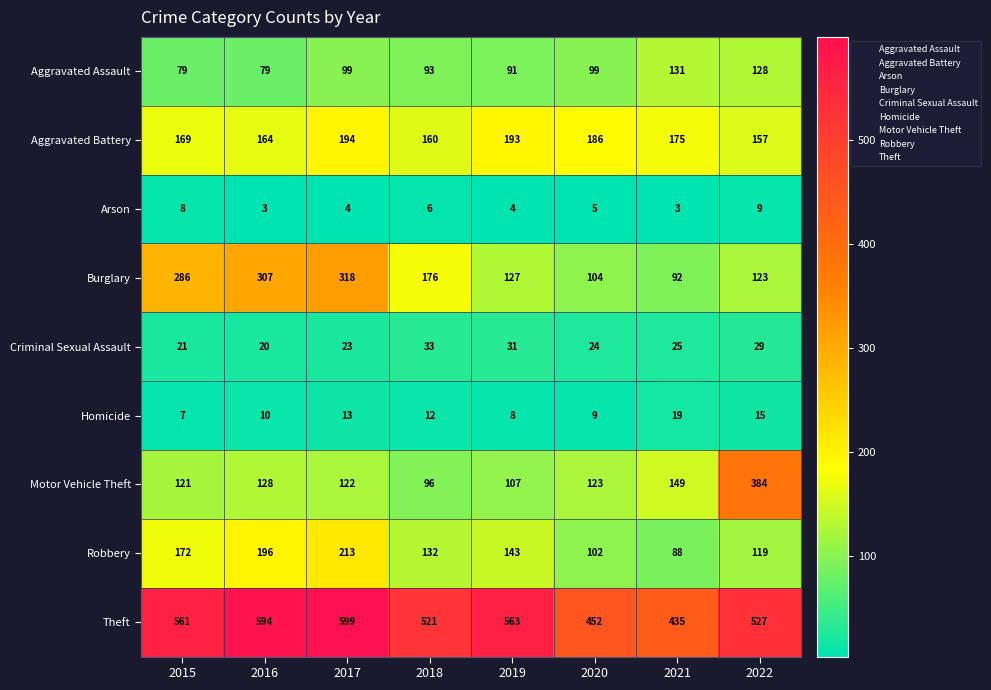

How many values in the Aggravated Battery series are below 175?

4